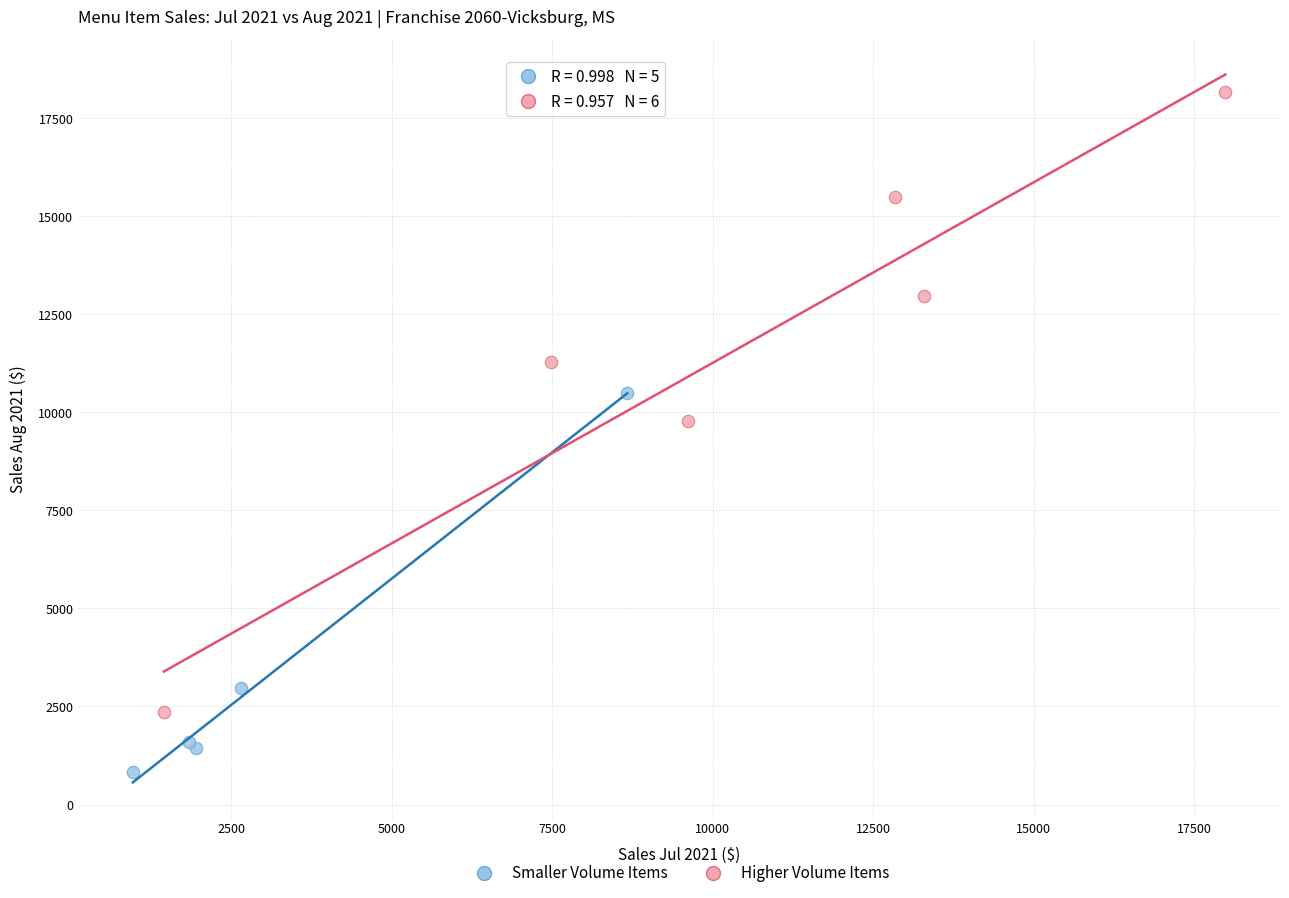

Which series has the largest Y range (max minus min)?

Higher Volume Items